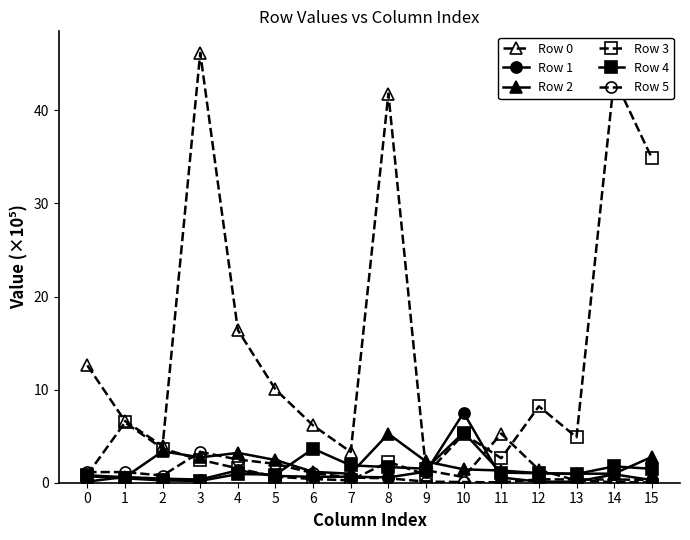

Does the chart have visible grid lines?

No